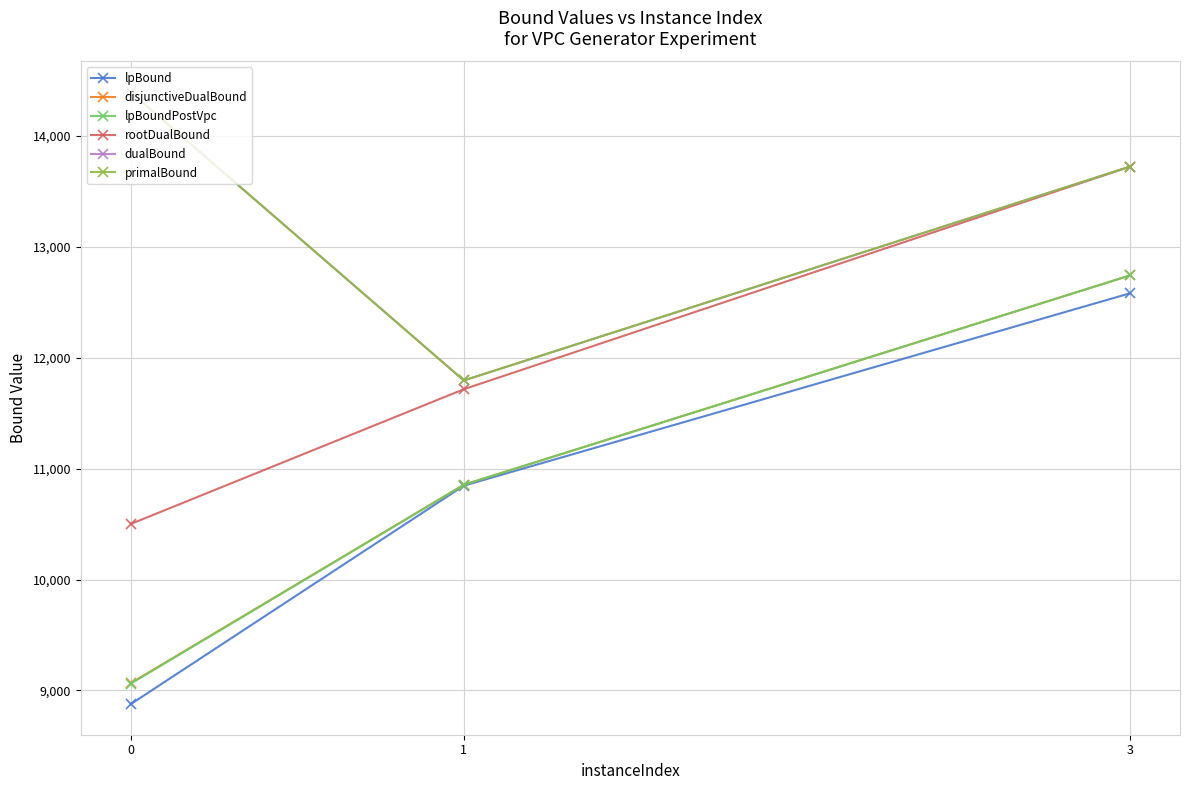

The dualBound series shows 11794.0 at 1. True or false?

True